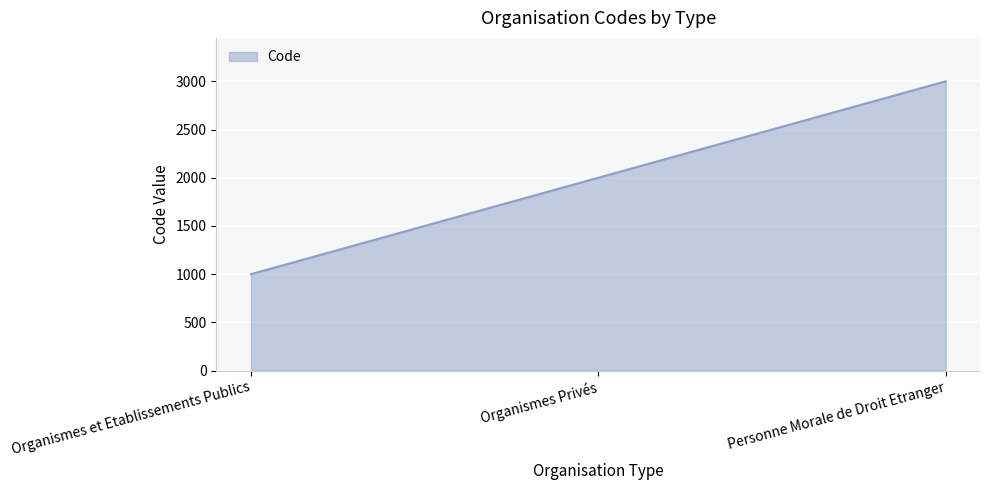

What is the difference between the maximum and second lowest values?

1000